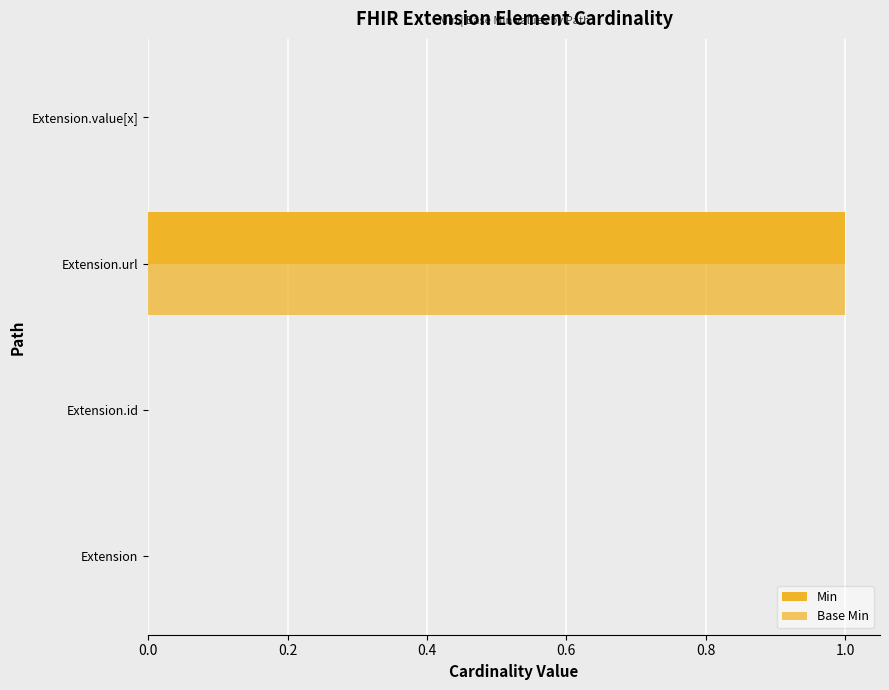

Reading left to right, what are all the values shown in this chart?

Min: 0	0	1	0
Base Min: 0	0	1	0